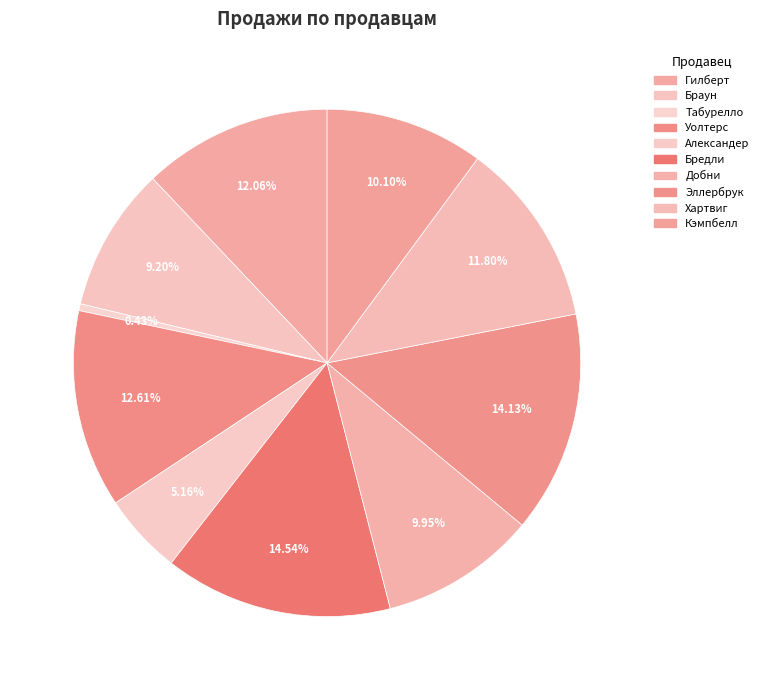

How many segments does this pie chart have?

10